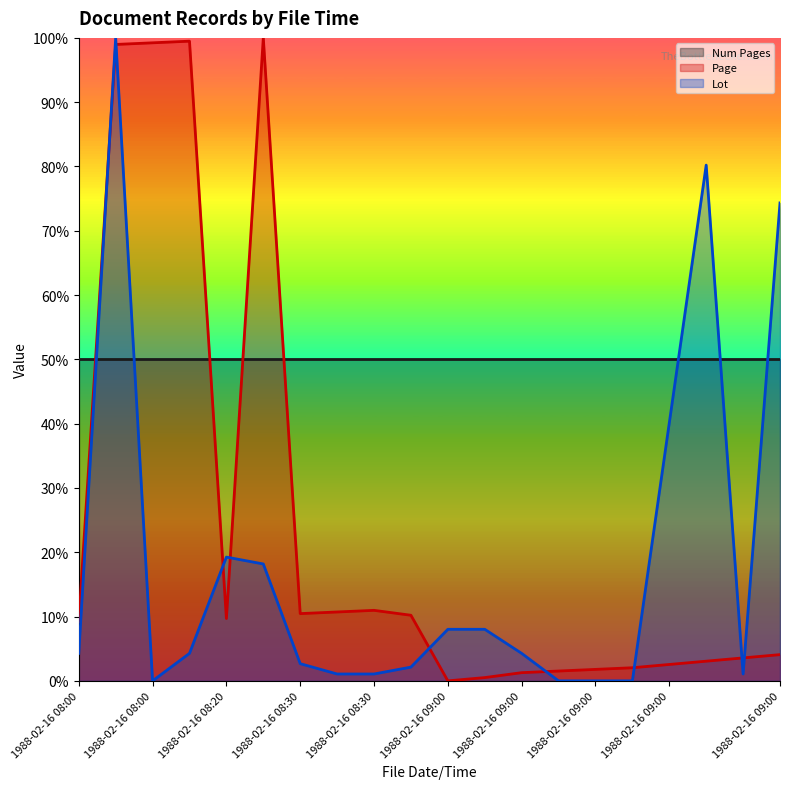

How many interior local peaks does the Page series have?

3